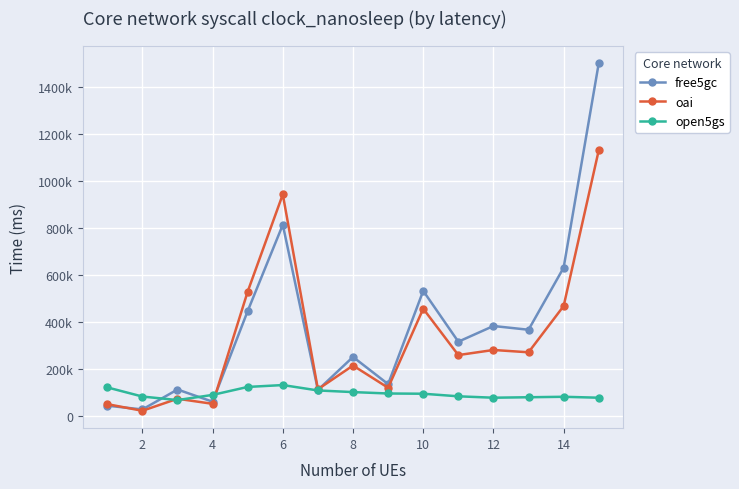

Does the chart have visible grid lines?

Yes